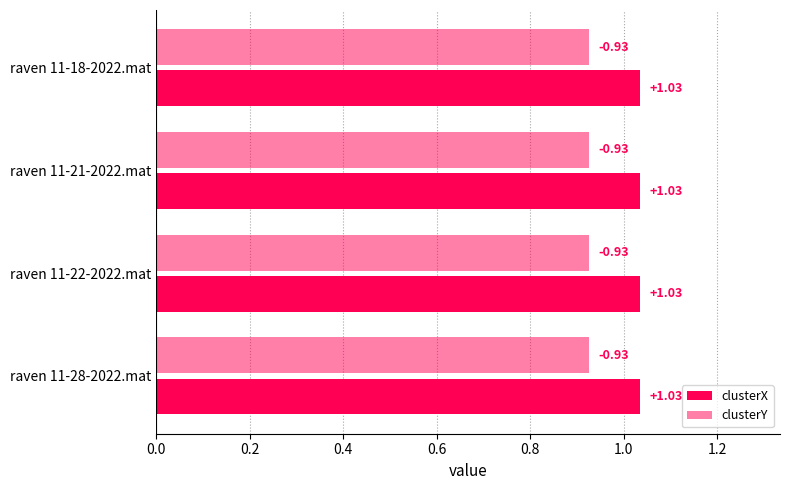

How many data points does each series have?

4